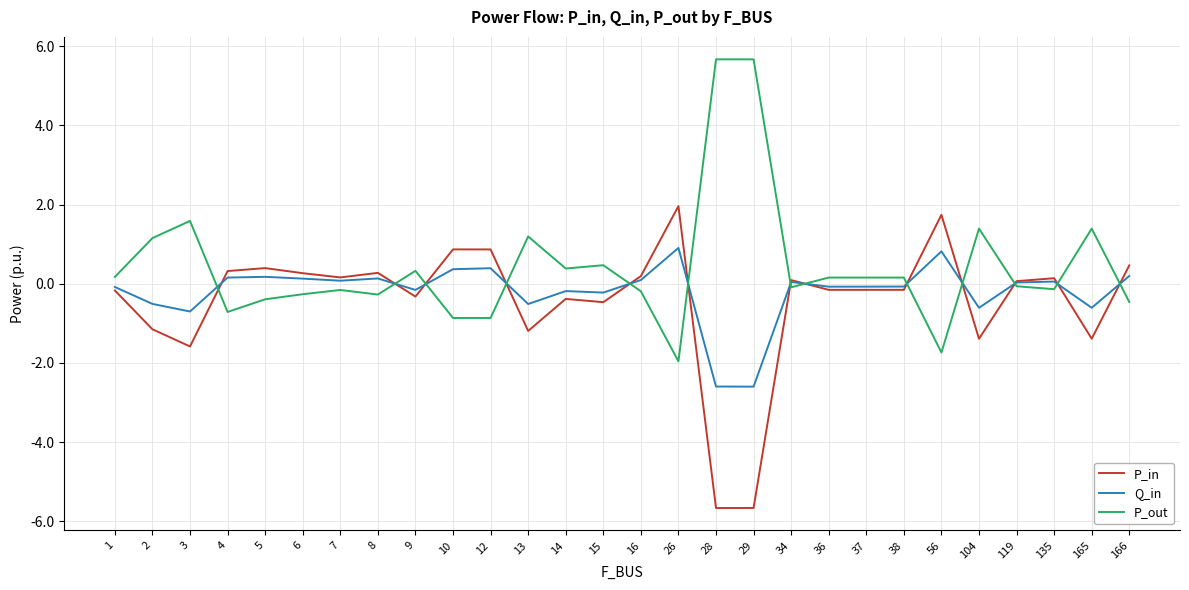

Where is the first local minimum for P_out?

4